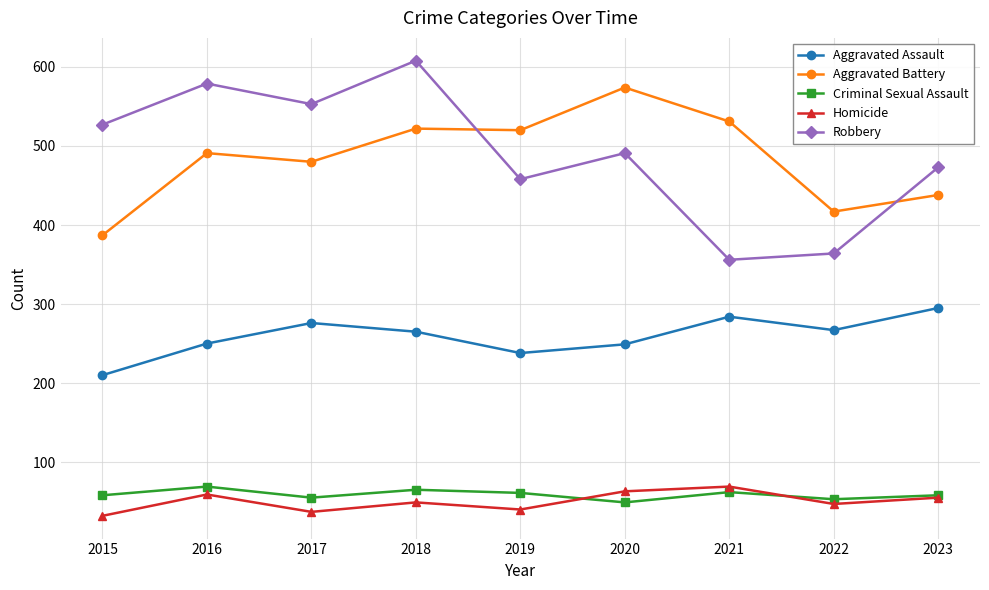

At which label does Robbery first exceed 491?

2015